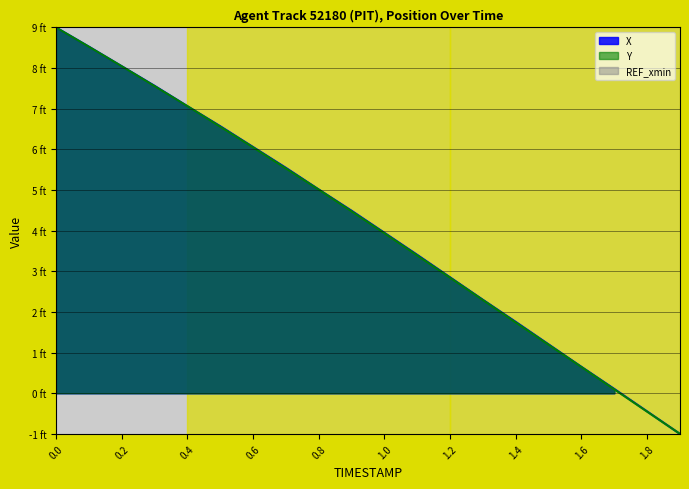

Reading right to left, what are all the values shown in this chart?

X: 1.9=-1.0	1.8=-0.4	1.7=0.1	1.6=0.6	1.5=1.2	1.4=1.8	1.3=2.3	1.2=2.9	1.1=3.4	1.0=3.9	0.9=4.5	0.8=5.0	0.7=5.5	0.6=6.1	0.5=6.6	0.4=7.1	0.3=7.6	0.2=8.0	0.1=8.5	0.0=9.0
Y: 1.9=-1.0	1.8=-0.5	1.7=0.1	1.6=0.6	1.5=1.2	1.4=1.7	1.3=2.3	1.2=2.8	1.1=3.4	1.0=3.9	0.9=4.5	0.8=5.0	0.7=5.5	0.6=6.1	0.5=6.6	0.4=7.1	0.3=7.6	0.2=8.0	0.1=8.5	0.0=9.0